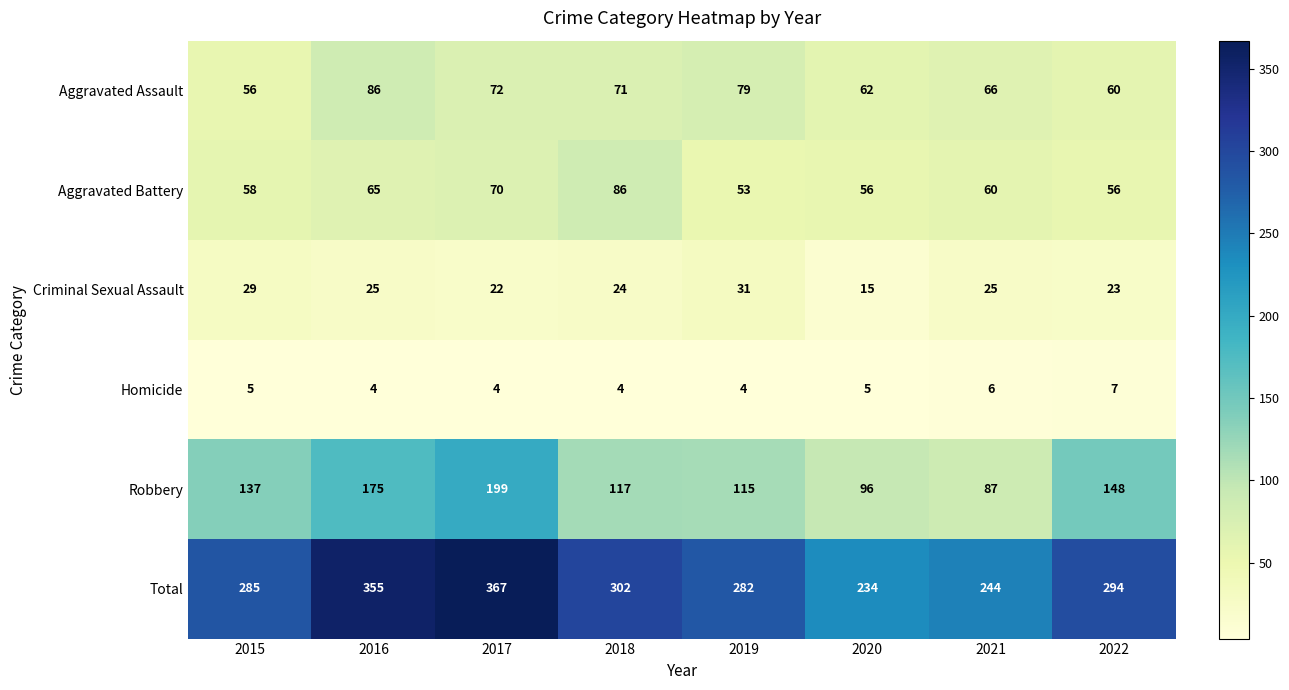

What is the sum of all Robbery values?

1074